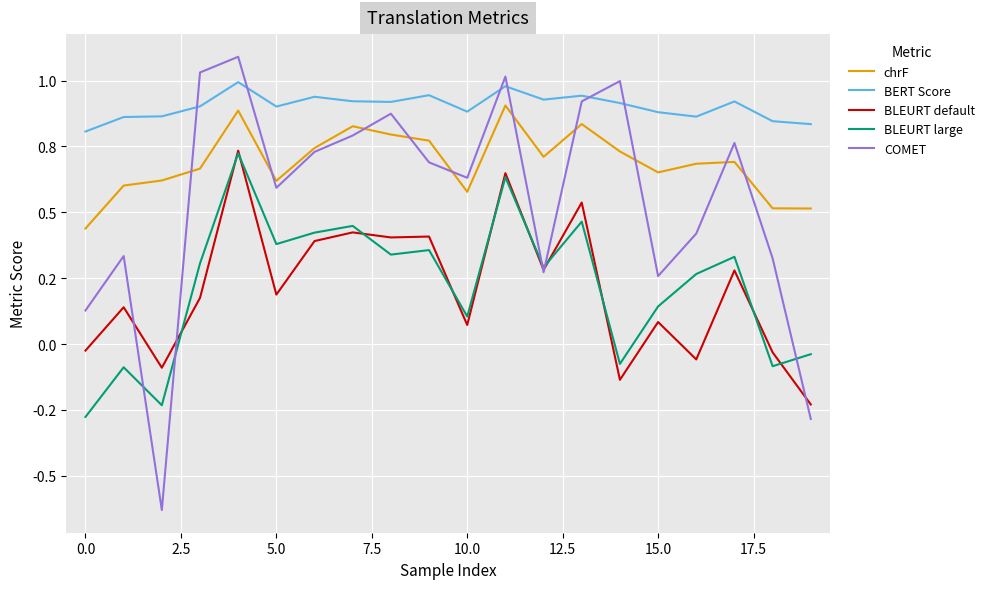

What are all the series names shown in the legend?

chrF, BERT Score, BLEURT default, BLEURT large, COMET